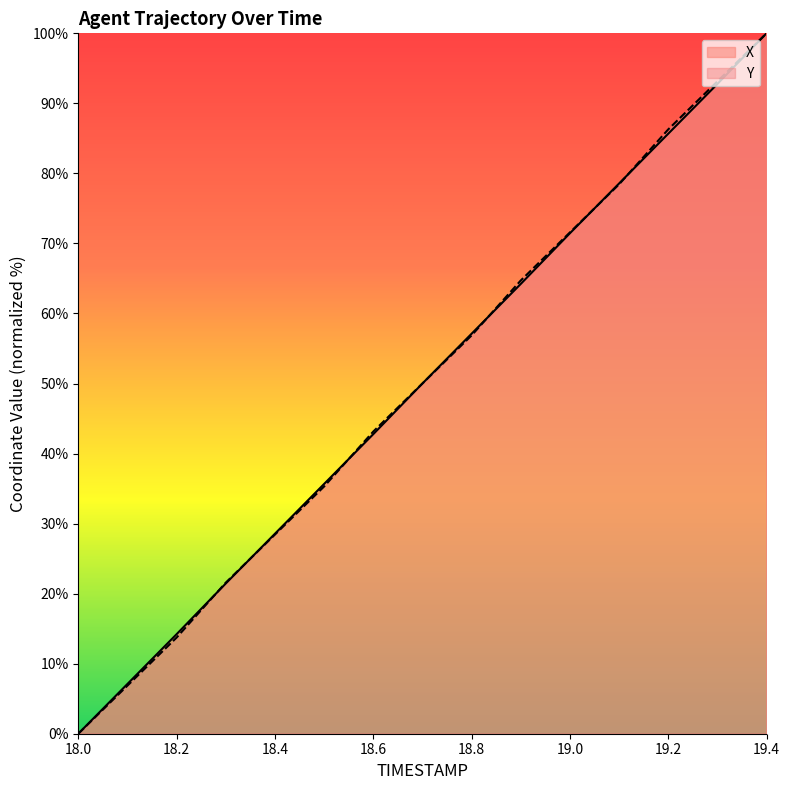

True or false: Y has more than 2 interior local peaks.

False